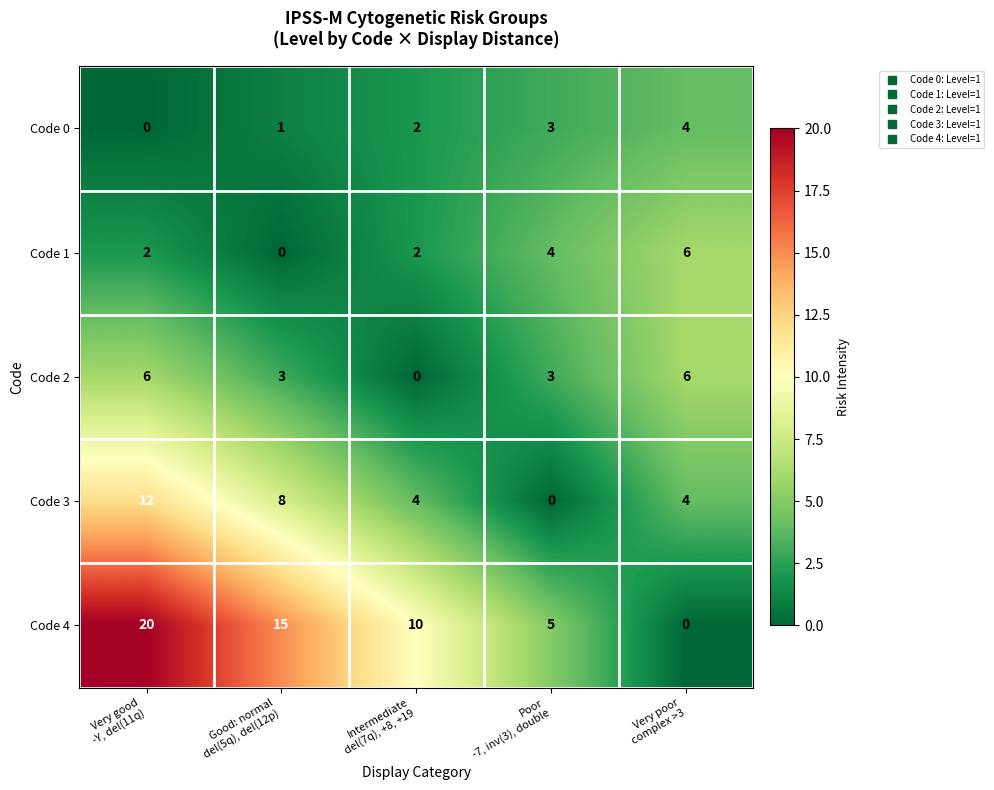

What is the total value across all series at Very good
-Y, del(11q)?

40